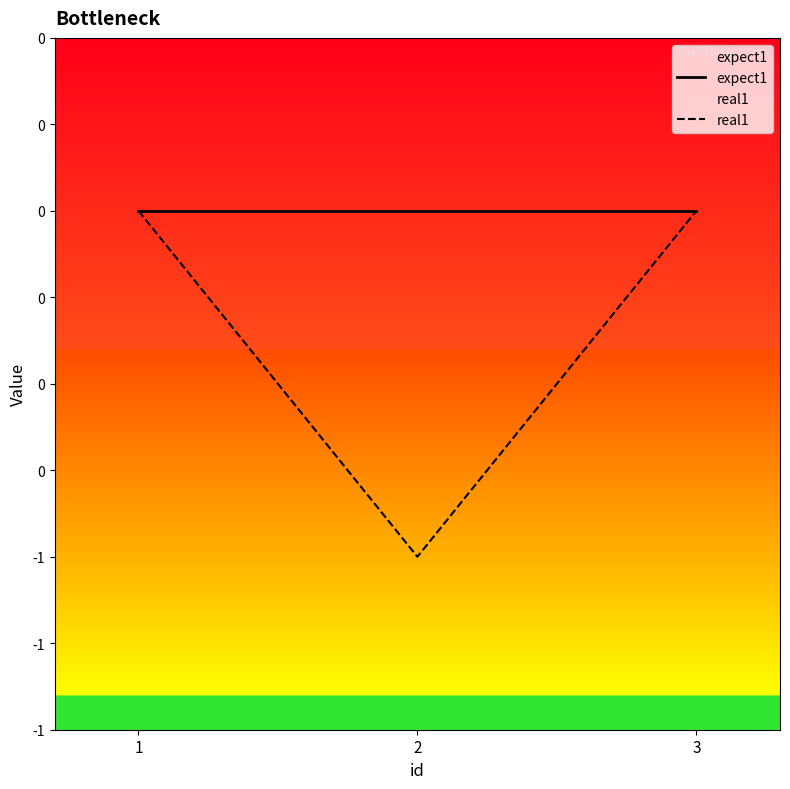

Does the chart have visible grid lines?

No